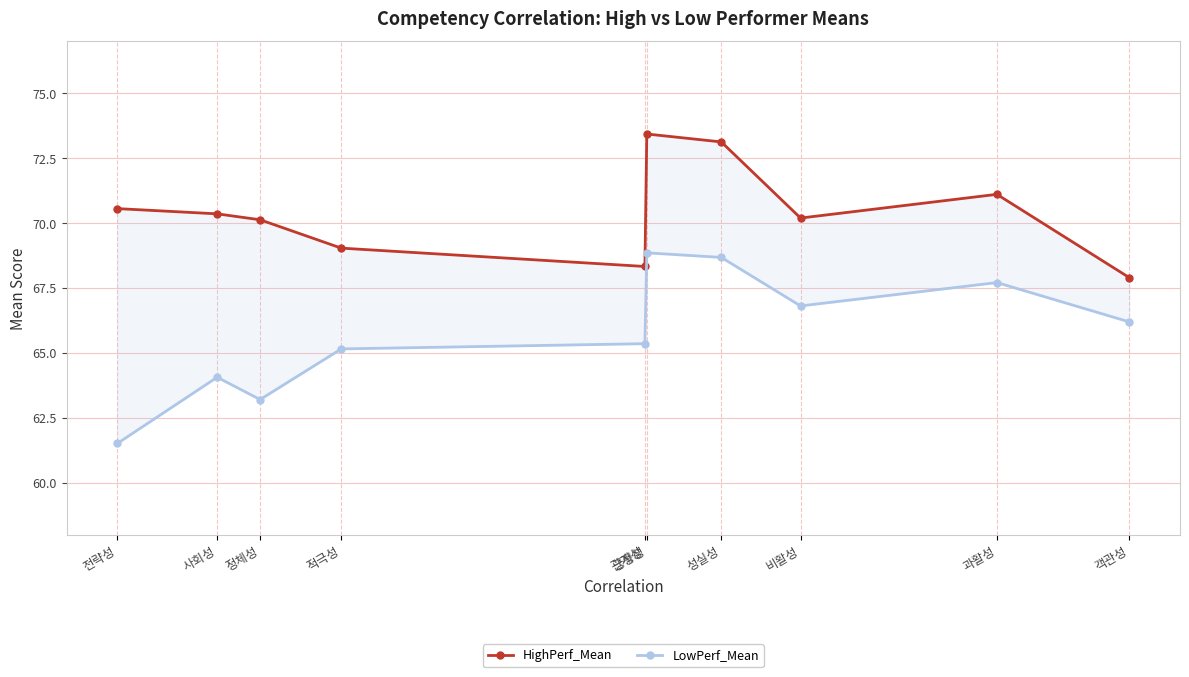

What position from the left is 객관성?

10